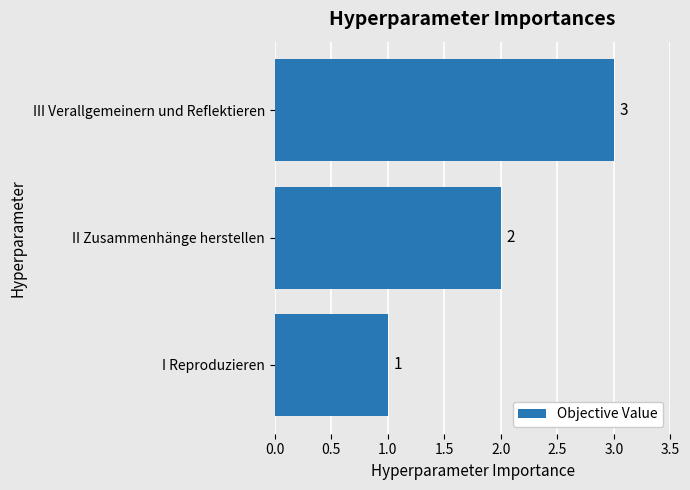

What is the sum of all values?

6